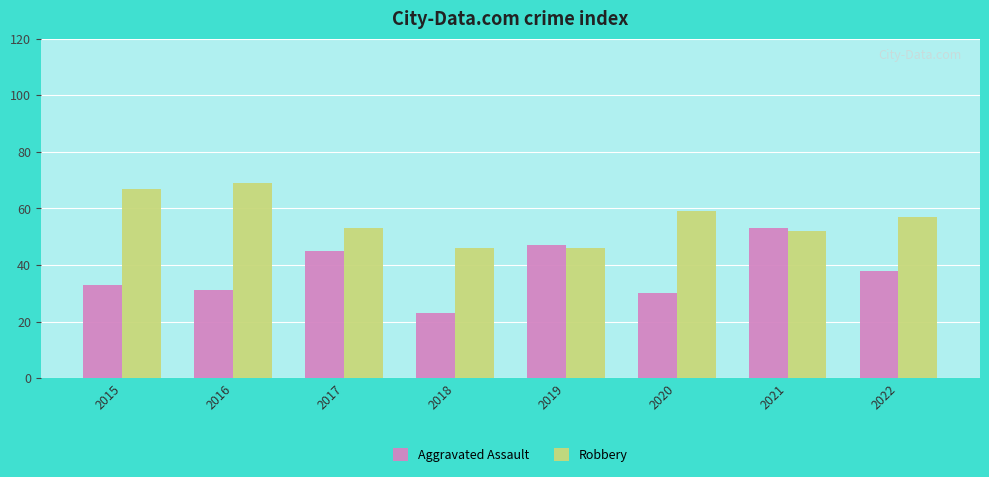

True or false: Robbery has a value of 59 at 2020.

True